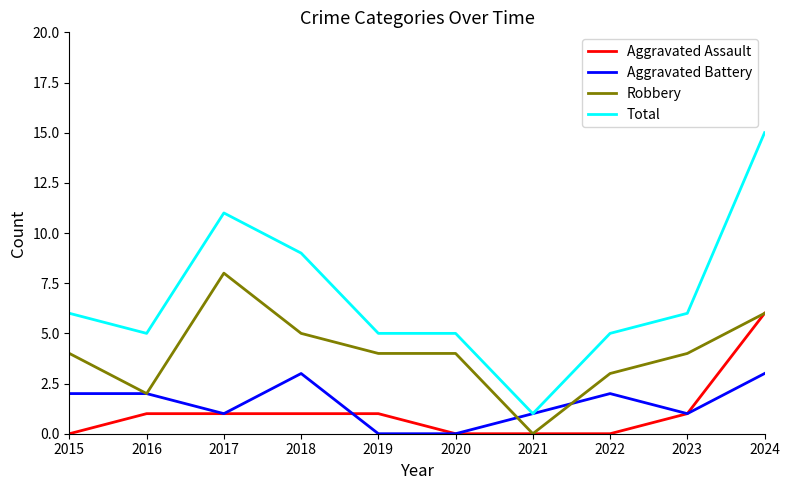

True or false: Aggravated Assault and Total cross at least once.

False